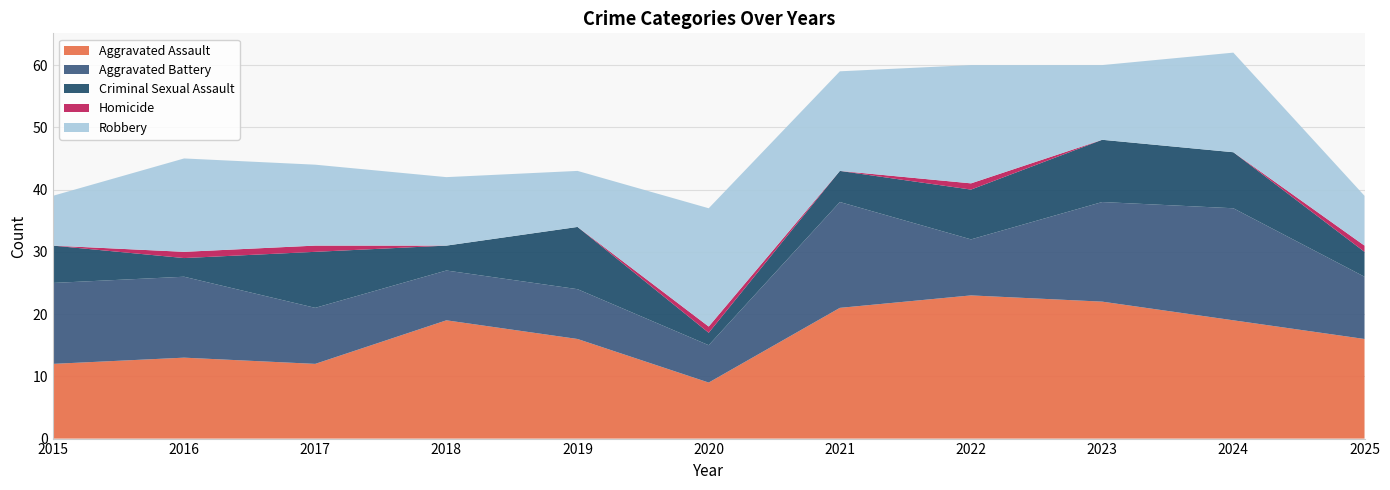

Reading right to left, list all the values displayed in this chart.

Aggravated Assault: 16	19	22	23	21	9	16	19	12	13	12
Aggravated Battery: 10	18	16	9	17	6	8	8	9	13	13
Criminal Sexual Assault: 4	9	10	8	5	2	10	4	9	3	6
Homicide: 1	0	0	1	0	1	0	0	1	1	0
Robbery: 8	16	12	19	16	19	9	11	13	15	8